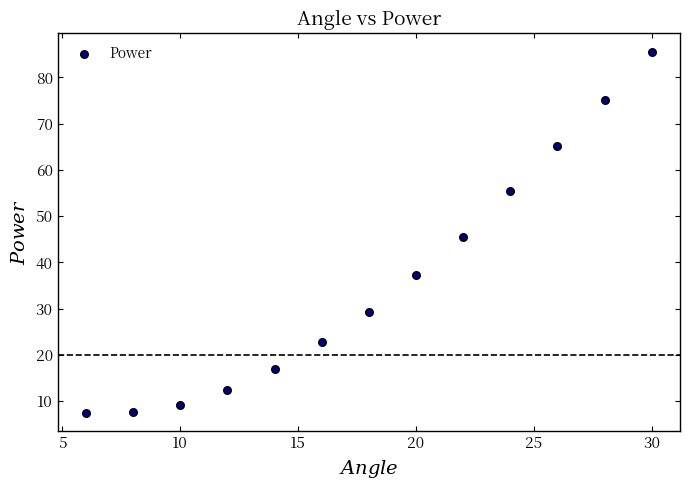

What is the range of Y values (max minus min)?

78.2